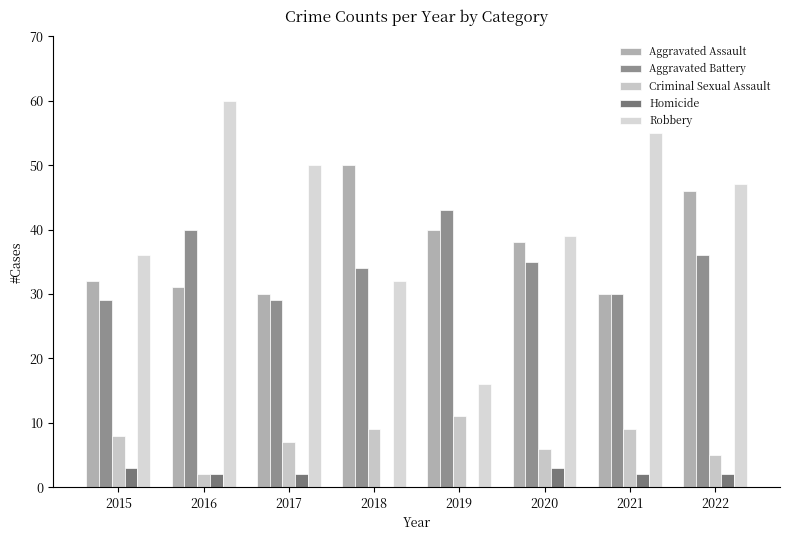

What is the difference between the highest and lowest values at 2022?

45